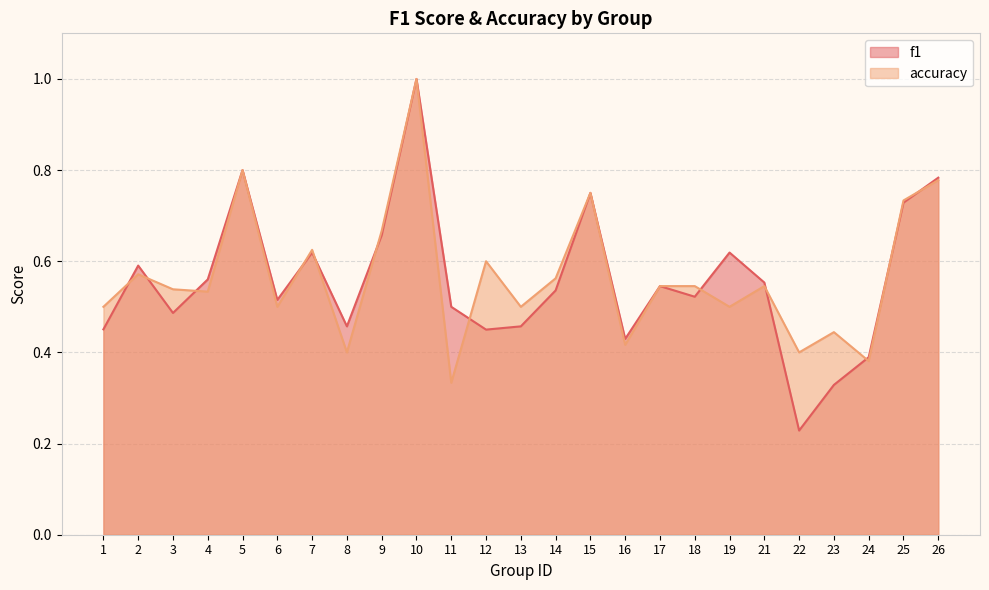

At which category does the chart reach its peak across all series?

10